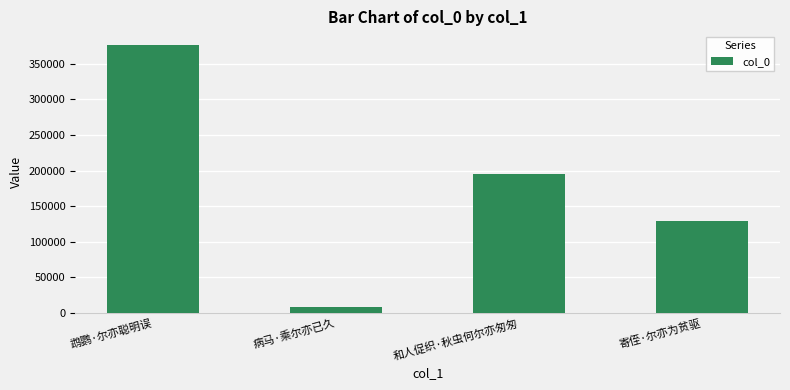

Count the number of data series in this chart.

1